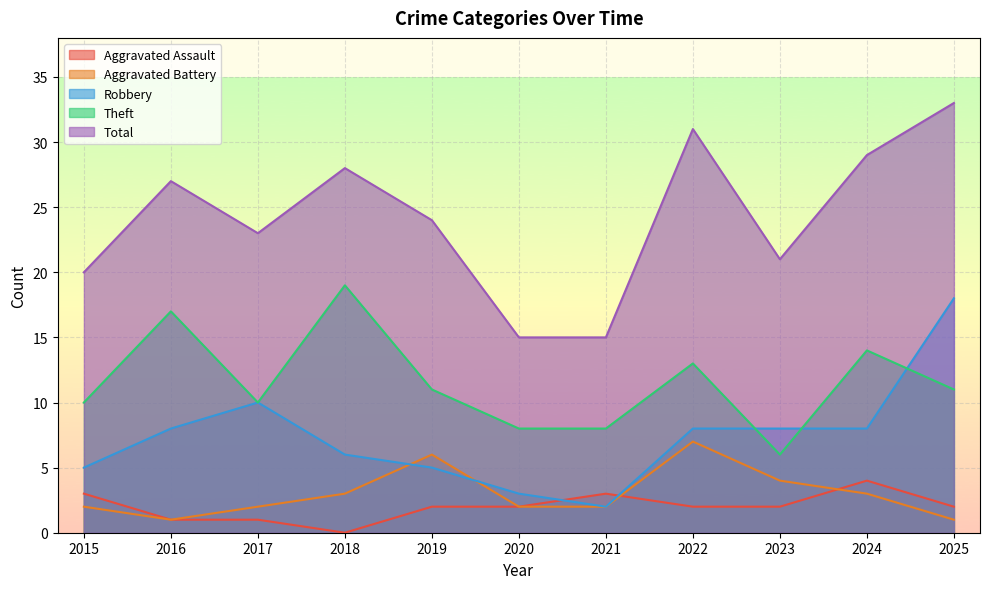

What is the average value of the Theft series?

12